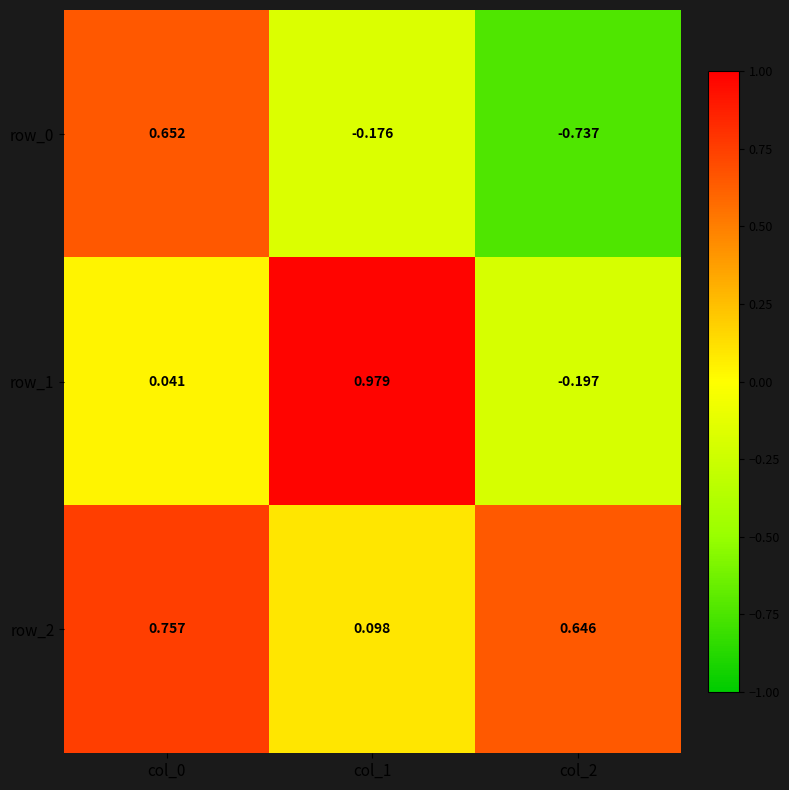

What is the smallest value displayed?

-0.7